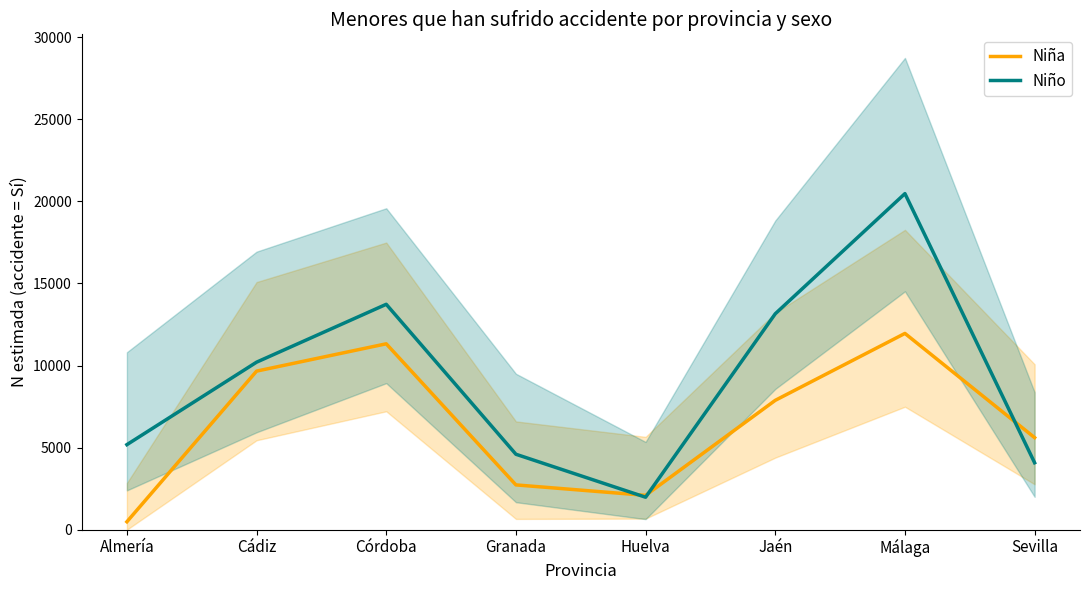

Which series ends up on top after the final intersection of Niño and Niña?

Niña